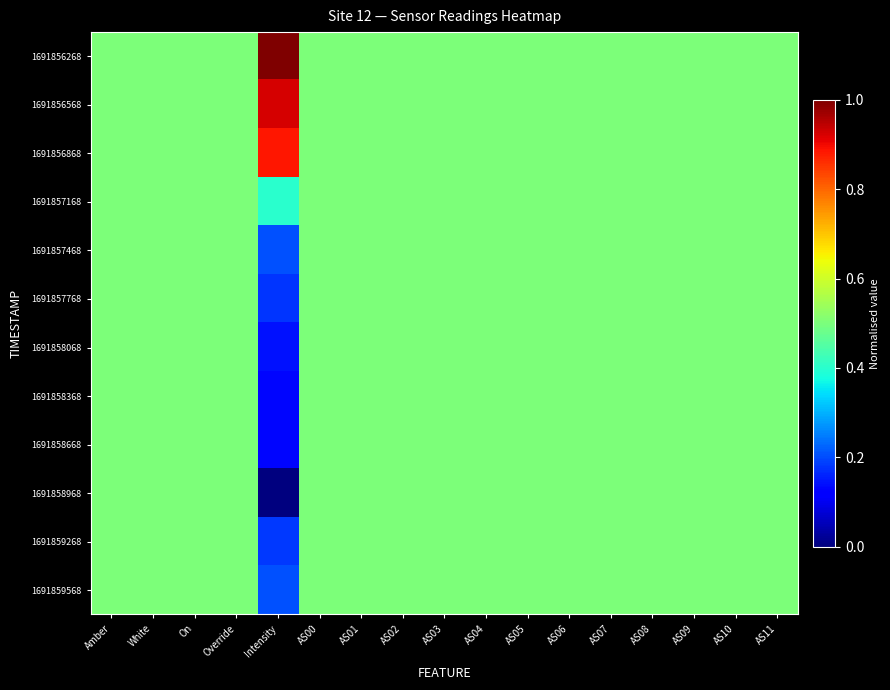

Reading left to right, list all the values displayed in this chart.

1691856268: Amber=0.5	White=0.5	On=0.5	Override=0.5	Intensity=1.0	AS00=0.5	AS01=0.5	AS02=0.5	AS03=0.5	AS04=0.5	AS05=0.5	AS06=0.5	AS07=0.5	AS08=0.5	AS09=0.5	AS10=0.5	AS11=0.5
1691856568: Amber=0.5	White=0.5	On=0.5	Override=0.5	Intensity=0.9	AS00=0.5	AS01=0.5	AS02=0.5	AS03=0.5	AS04=0.5	AS05=0.5	AS06=0.5	AS07=0.5	AS08=0.5	AS09=0.5	AS10=0.5	AS11=0.5
1691856868: Amber=0.5	White=0.5	On=0.5	Override=0.5	Intensity=0.9	AS00=0.5	AS01=0.5	AS02=0.5	AS03=0.5	AS04=0.5	AS05=0.5	AS06=0.5	AS07=0.5	AS08=0.5	AS09=0.5	AS10=0.5	AS11=0.5
1691857168: Amber=0.5	White=0.5	On=0.5	Override=0.5	Intensity=0.4	AS00=0.5	AS01=0.5	AS02=0.5	AS03=0.5	AS04=0.5	AS05=0.5	AS06=0.5	AS07=0.5	AS08=0.5	AS09=0.5	AS10=0.5	AS11=0.5
1691857468: Amber=0.5	White=0.5	On=0.5	Override=0.5	Intensity=0.2	AS00=0.5	AS01=0.5	AS02=0.5	AS03=0.5	AS04=0.5	AS05=0.5	AS06=0.5	AS07=0.5	AS08=0.5	AS09=0.5	AS10=0.5	AS11=0.5
1691857768: Amber=0.5	White=0.5	On=0.5	Override=0.5	Intensity=0.2	AS00=0.5	AS01=0.5	AS02=0.5	AS03=0.5	AS04=0.5	AS05=0.5	AS06=0.5	AS07=0.5	AS08=0.5	AS09=0.5	AS10=0.5	AS11=0.5
1691858068: Amber=0.5	White=0.5	On=0.5	Override=0.5	Intensity=0.1	AS00=0.5	AS01=0.5	AS02=0.5	AS03=0.5	AS04=0.5	AS05=0.5	AS06=0.5	AS07=0.5	AS08=0.5	AS09=0.5	AS10=0.5	AS11=0.5
1691858368: Amber=0.5	White=0.5	On=0.5	Override=0.5	Intensity=0.1	AS00=0.5	AS01=0.5	AS02=0.5	AS03=0.5	AS04=0.5	AS05=0.5	AS06=0.5	AS07=0.5	AS08=0.5	AS09=0.5	AS10=0.5	AS11=0.5
1691858668: Amber=0.5	White=0.5	On=0.5	Override=0.5	Intensity=0.1	AS00=0.5	AS01=0.5	AS02=0.5	AS03=0.5	AS04=0.5	AS05=0.5	AS06=0.5	AS07=0.5	AS08=0.5	AS09=0.5	AS10=0.5	AS11=0.5
1691858968: Amber=0.5	White=0.5	On=0.5	Override=0.5	Intensity=0.0	AS00=0.5	AS01=0.5	AS02=0.5	AS03=0.5	AS04=0.5	AS05=0.5	AS06=0.5	AS07=0.5	AS08=0.5	AS09=0.5	AS10=0.5	AS11=0.5
1691859268: Amber=0.5	White=0.5	On=0.5	Override=0.5	Intensity=0.2	AS00=0.5	AS01=0.5	AS02=0.5	AS03=0.5	AS04=0.5	AS05=0.5	AS06=0.5	AS07=0.5	AS08=0.5	AS09=0.5	AS10=0.5	AS11=0.5
1691859568: Amber=0.5	White=0.5	On=0.5	Override=0.5	Intensity=0.2	AS00=0.5	AS01=0.5	AS02=0.5	AS03=0.5	AS04=0.5	AS05=0.5	AS06=0.5	AS07=0.5	AS08=0.5	AS09=0.5	AS10=0.5	AS11=0.5